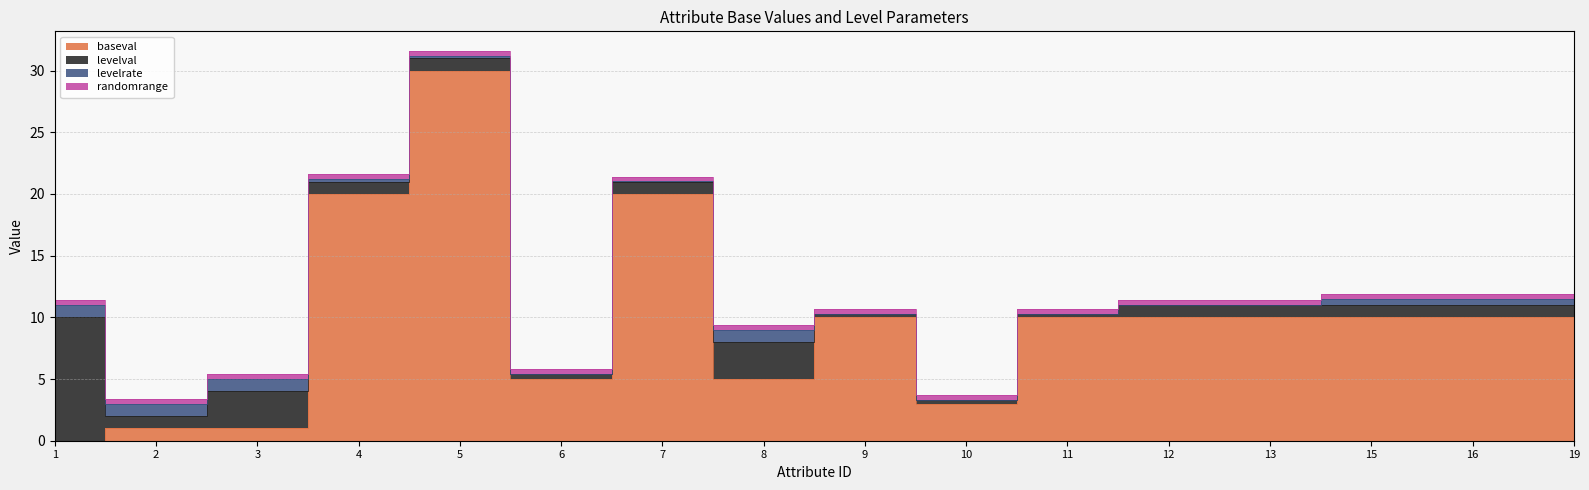

What are all the series names shown in the legend?

baseval, levelval, levelrate, randomrange